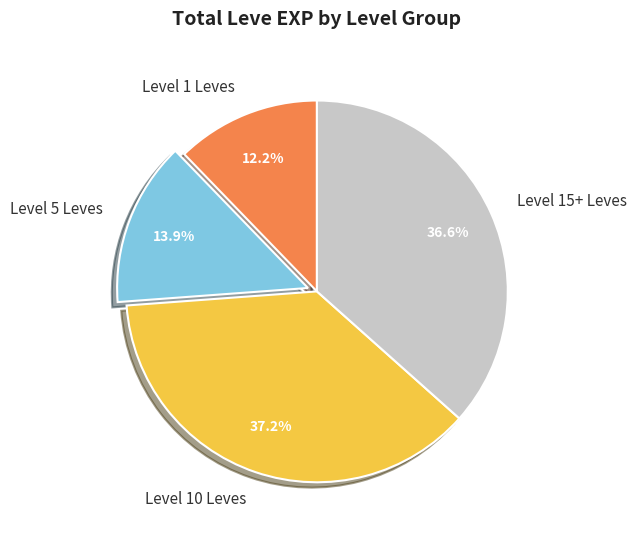

Which category has the biggest portion of the pie?

Level 10 Leves